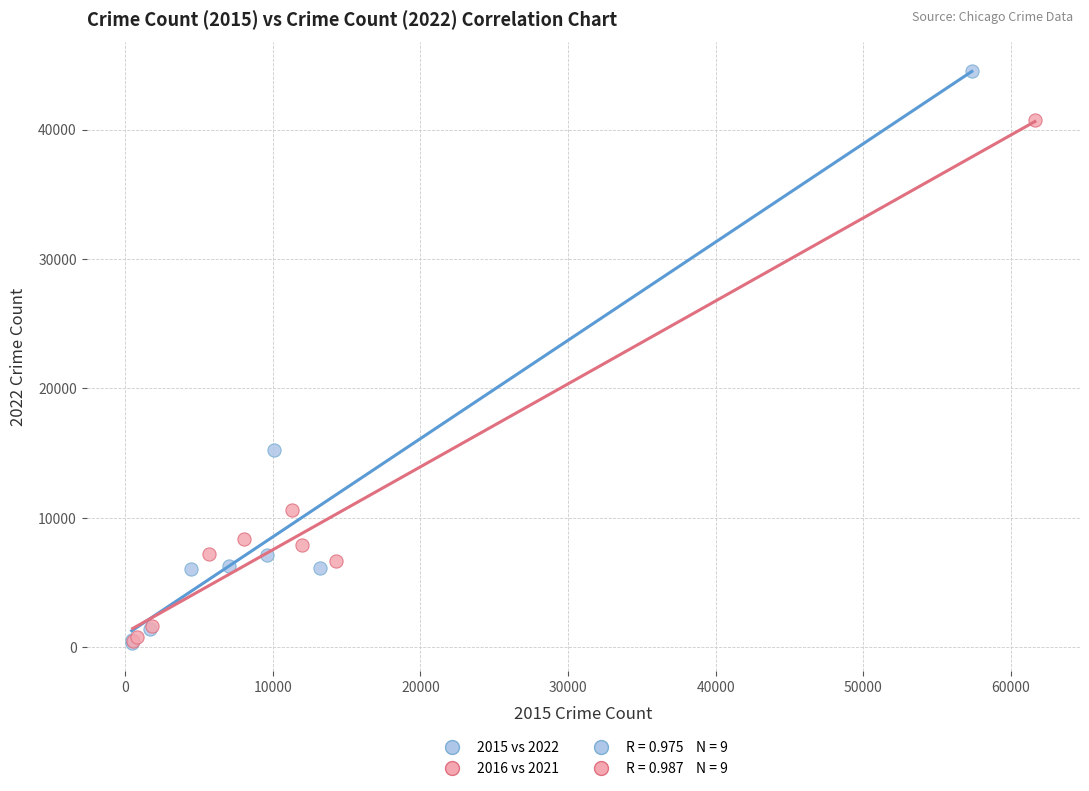

Which series has the widest spread of Y values?

2015 vs 2022